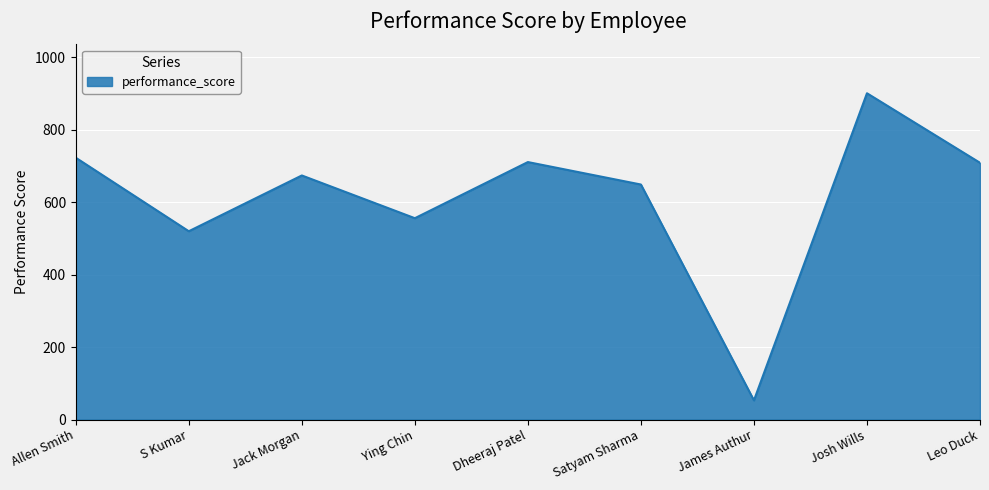

What is the sum of the values at Josh Wills and Jack Morgan?

1575